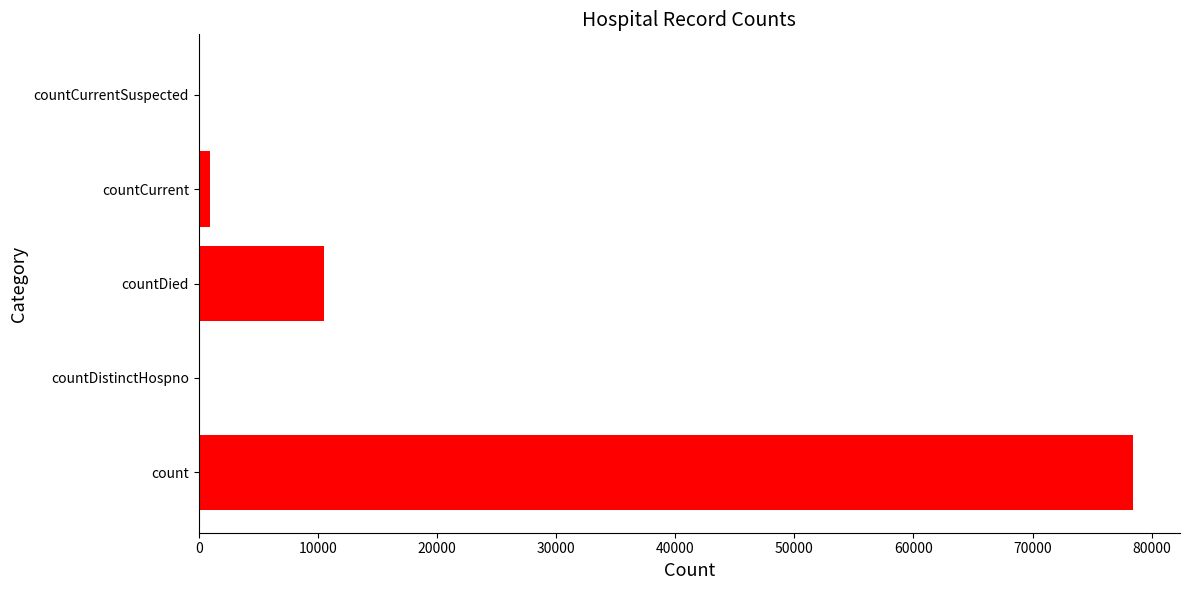

Between count and countCurrentSuspected, which is larger?

count